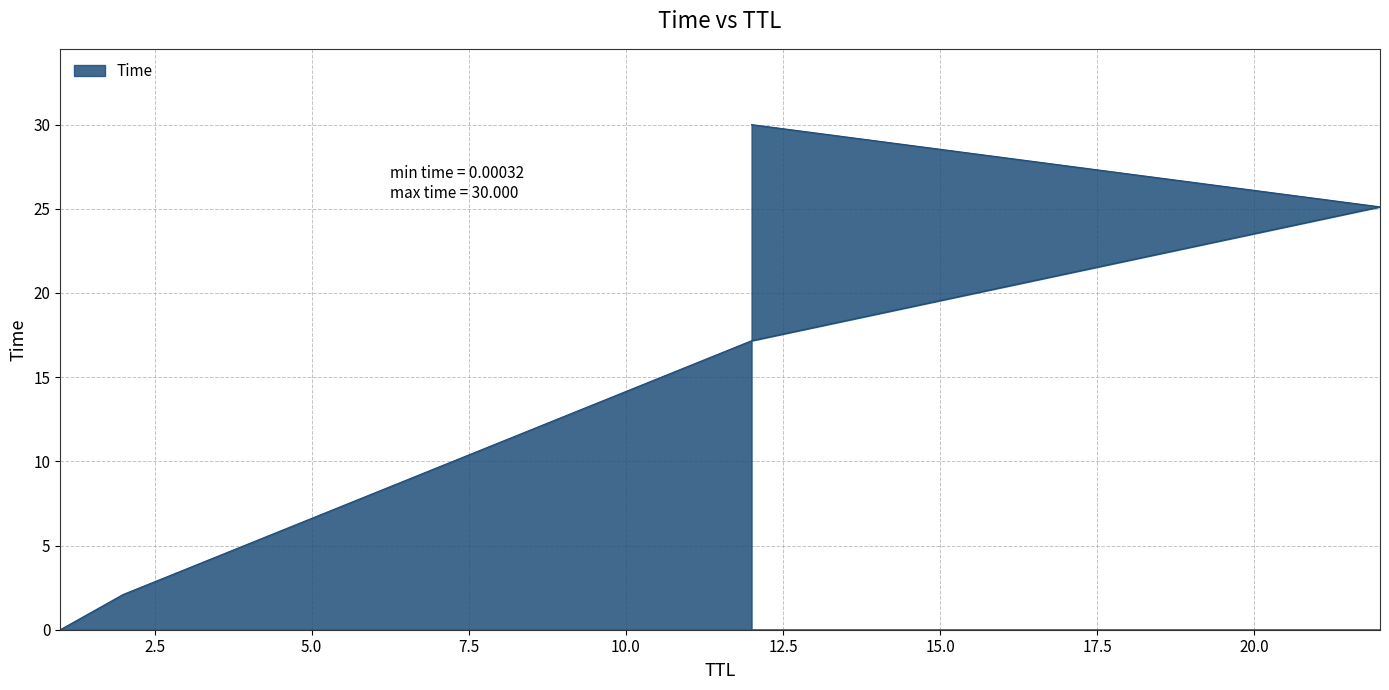

What is the value of the 3rd point from the left?

17.2